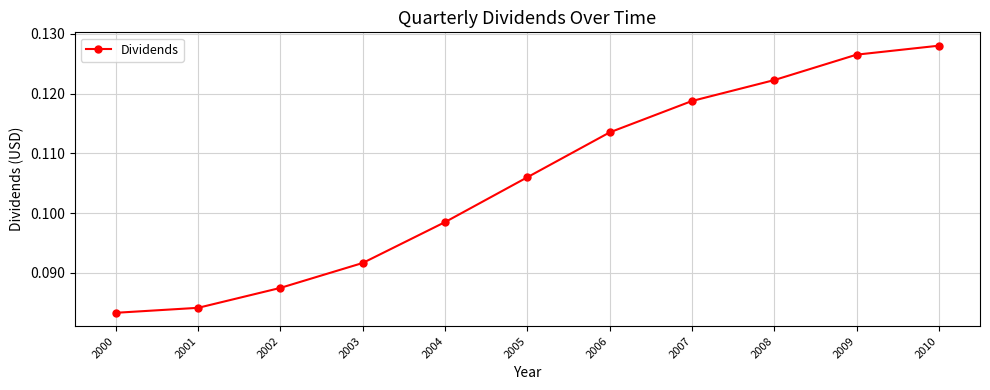

Count the number of data series in this chart.

1